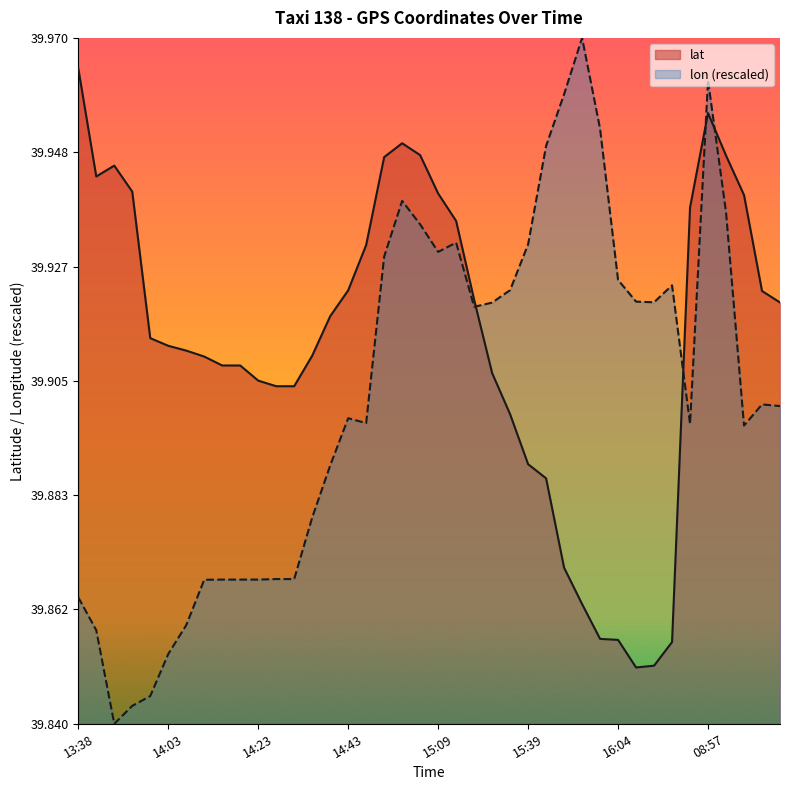

What is the difference between the maximum and second lowest values in the lat series?

0.1